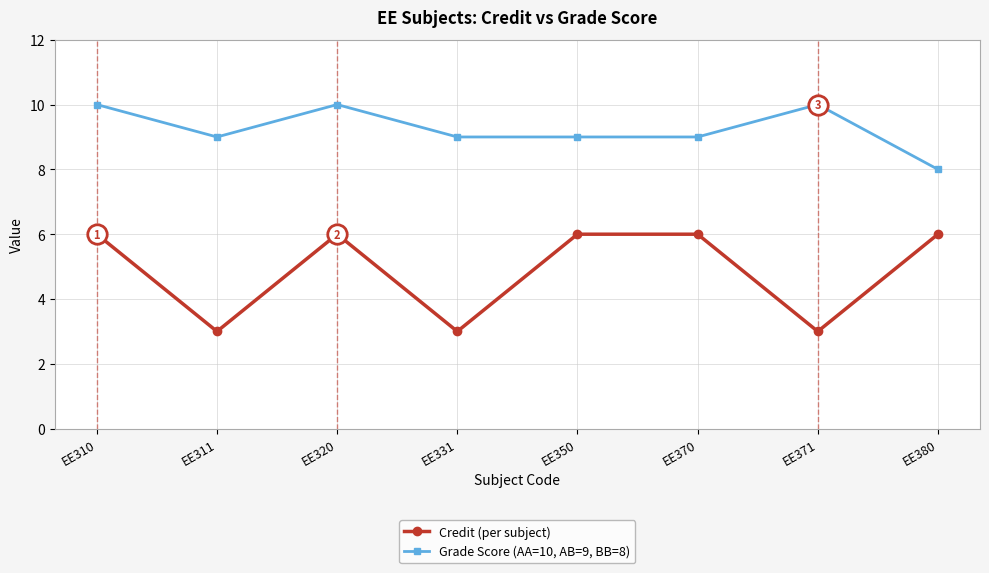

Is the value of Grade Score (AA=10, AB=9, BB=8) at EE310 greater than the value of Credit (per subject) at EE331?

Yes